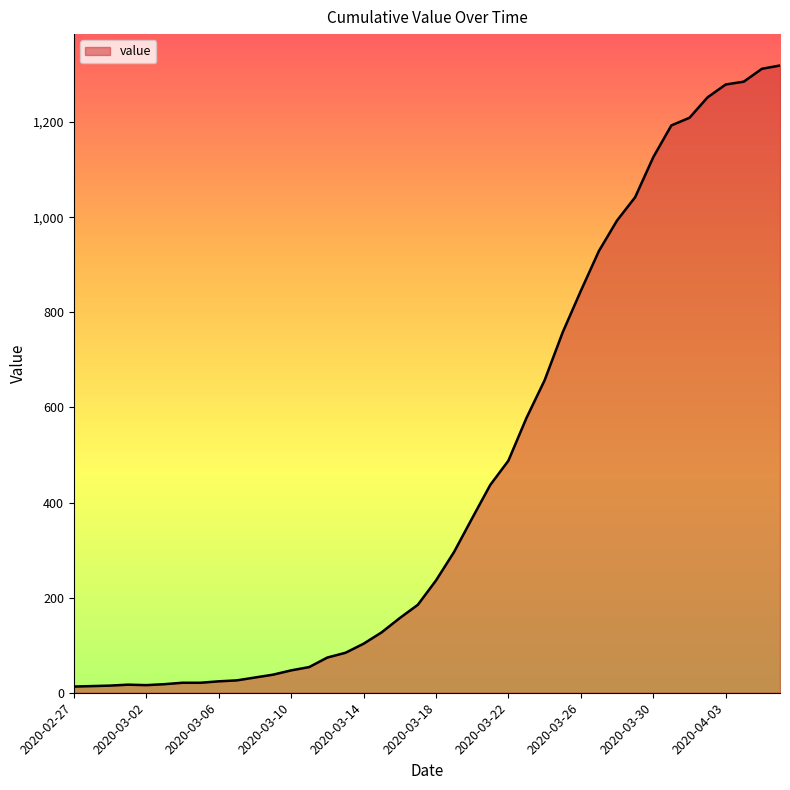

Does the chart display data point markers on the line(s)?

No